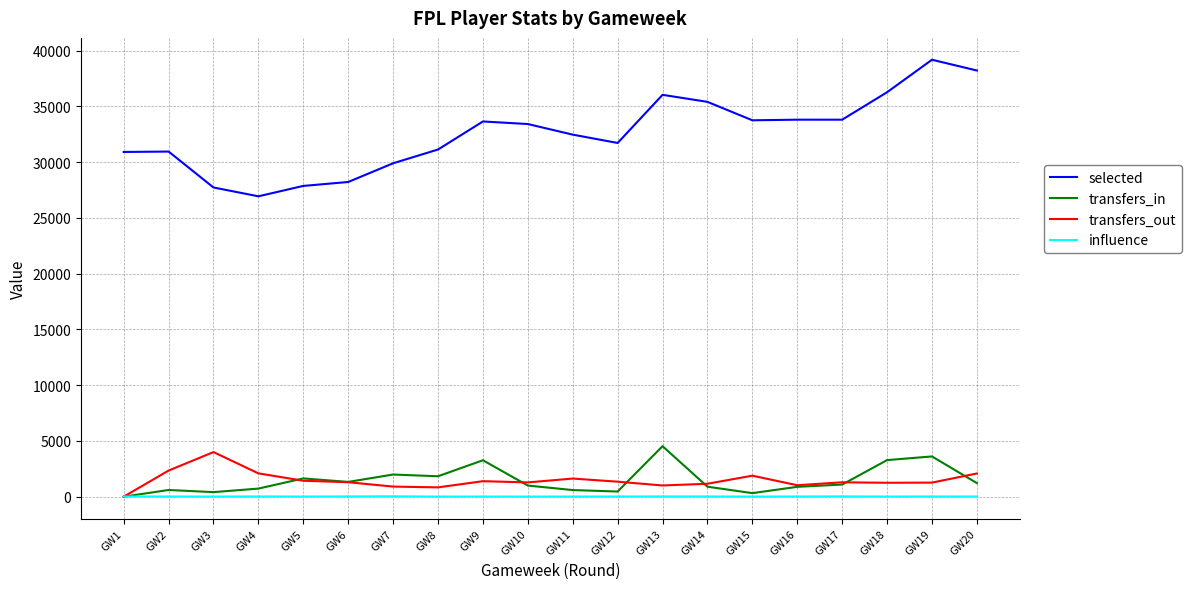

What is the approximate value of transfers_in at GW15?

318.0